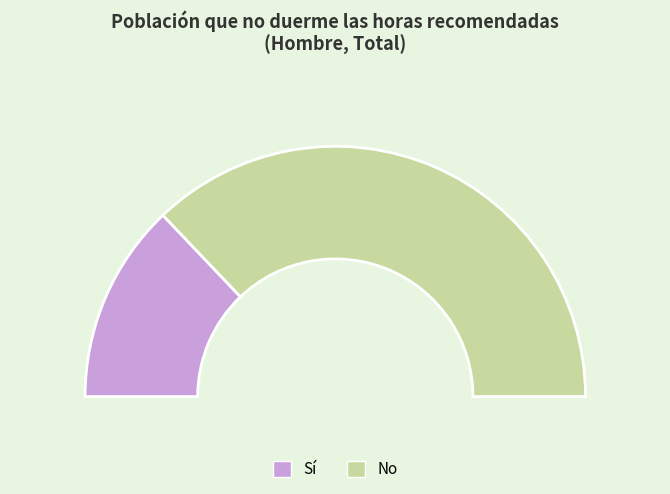

Which series has the widest spread of values?

No